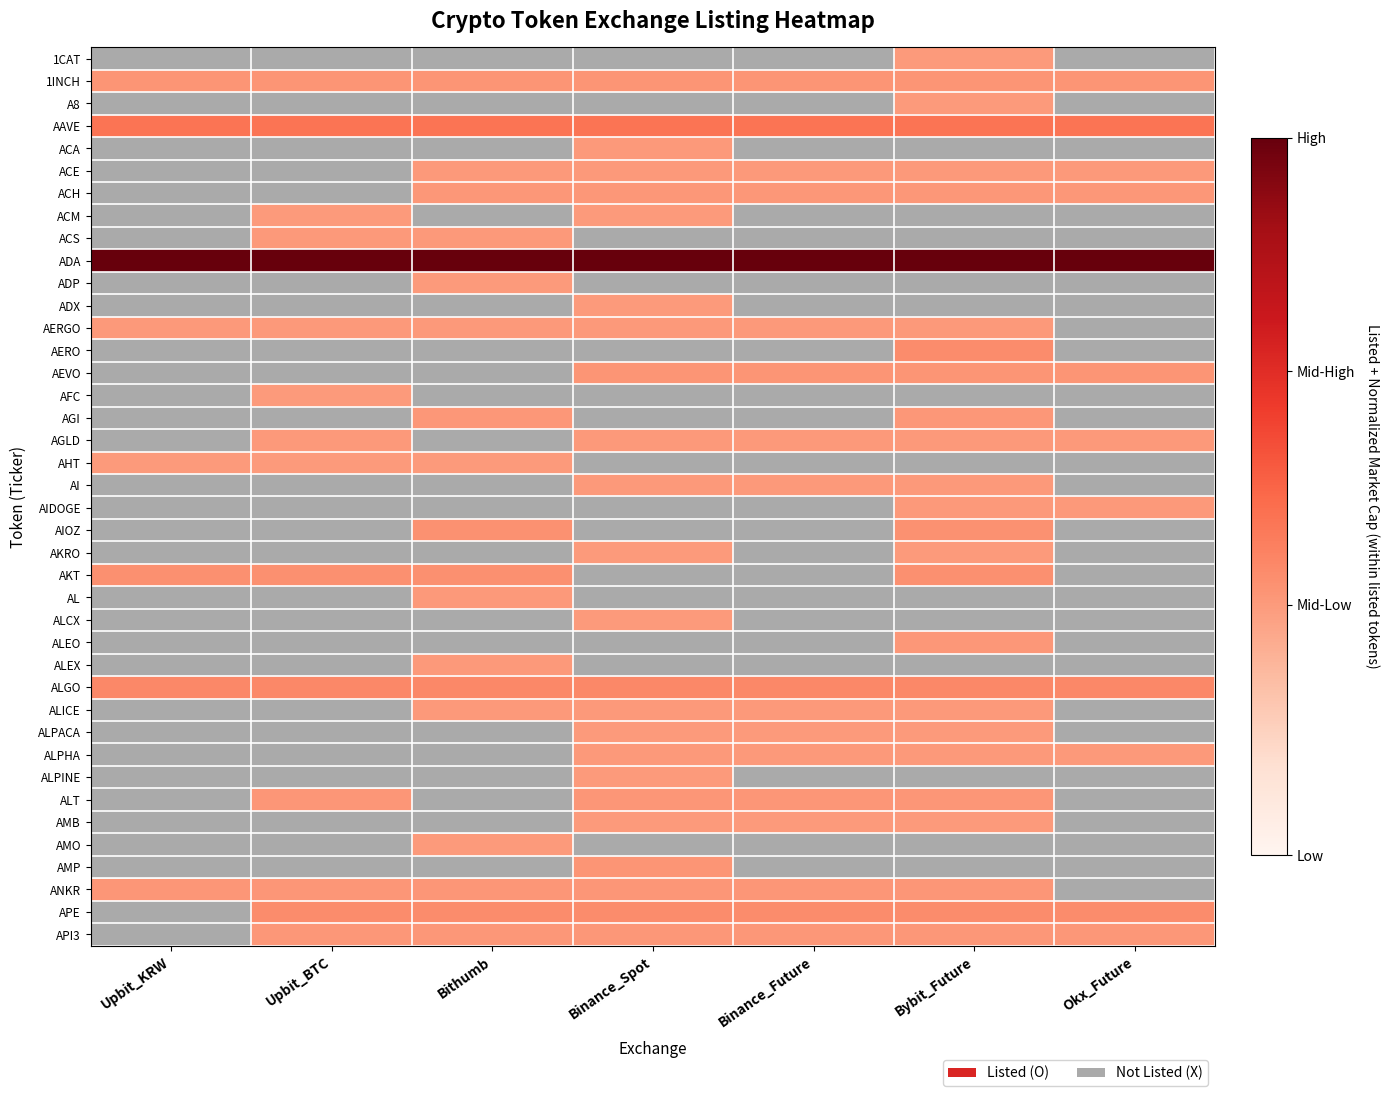

Between Upbit_BTC and Bithumb, which series saw the biggest shift?

AIOZ